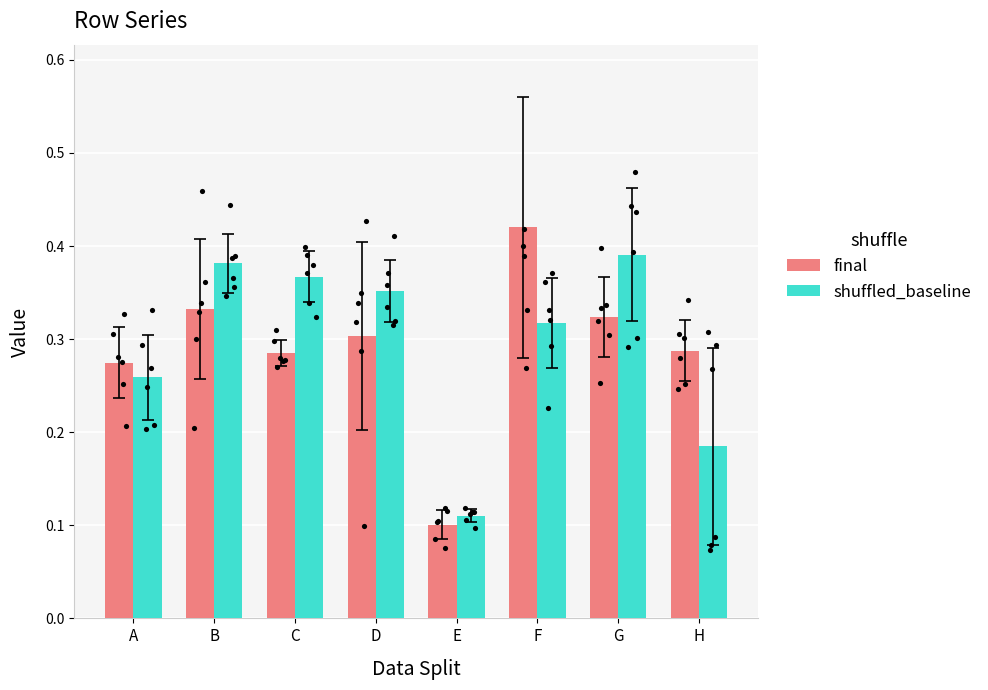

Which series has the largest total across all categories?

shuffled_baseline